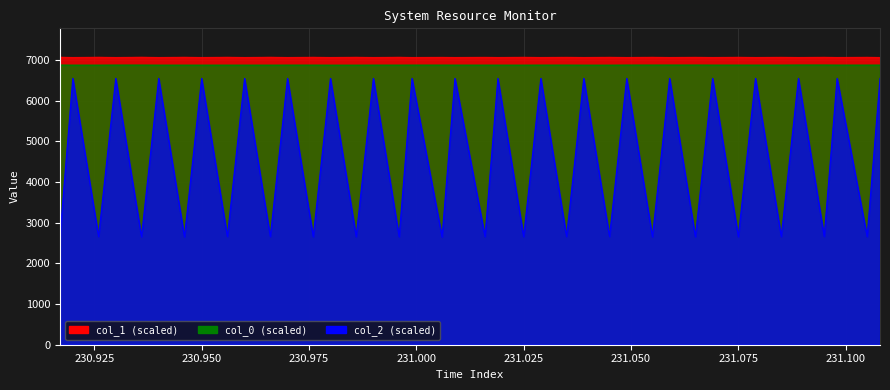

What is the sum of all col_2 values?

184142.3